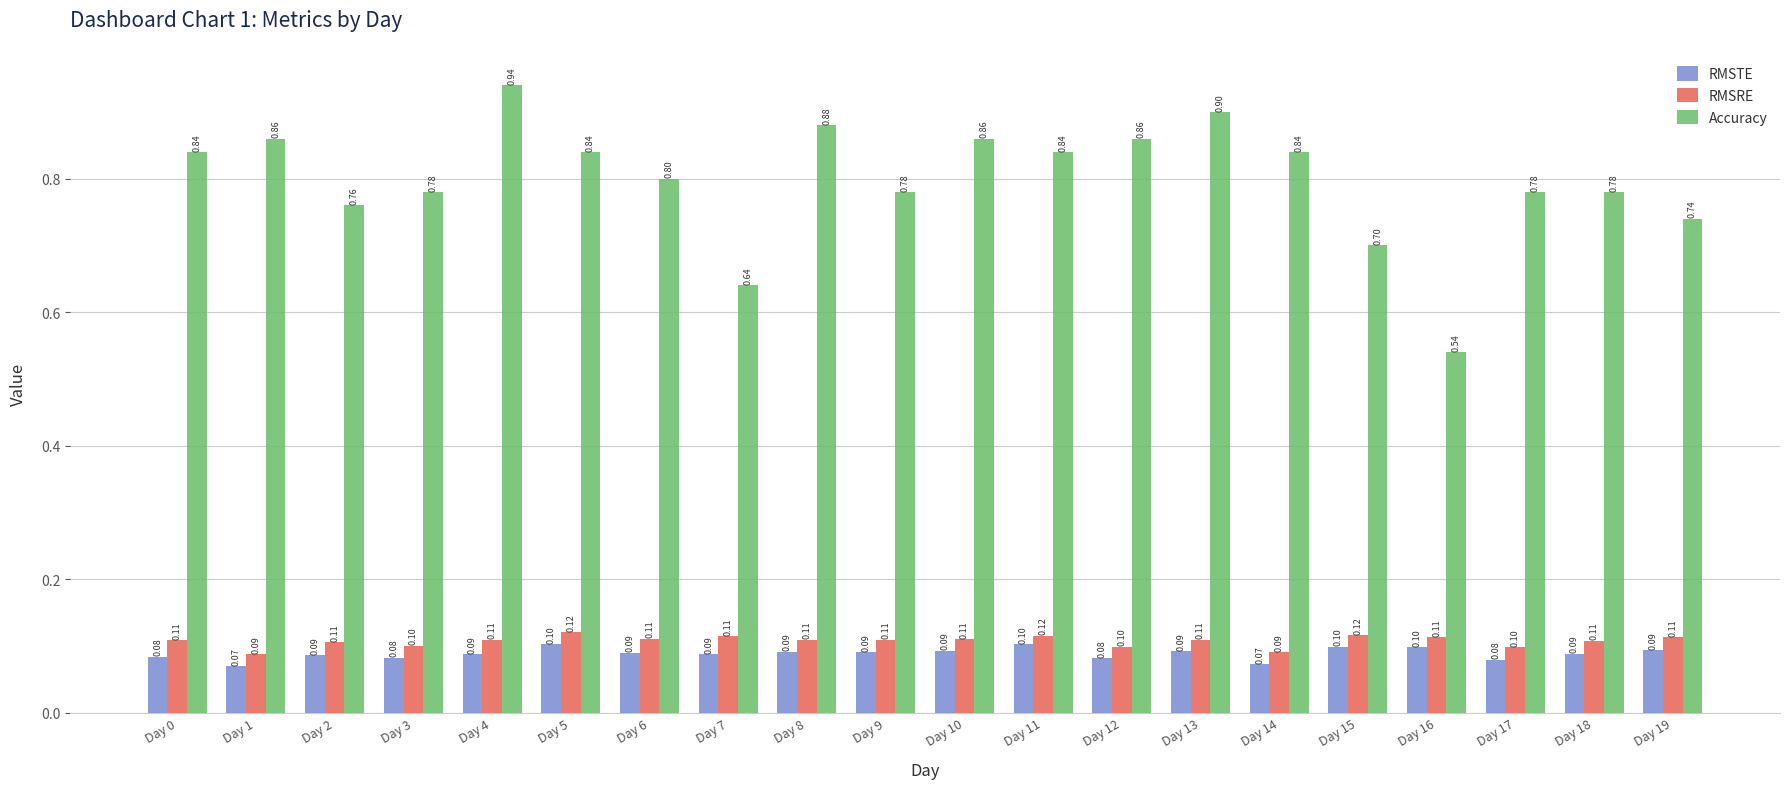

The value of Accuracy at Day 18 is 0.8. True or false?

True